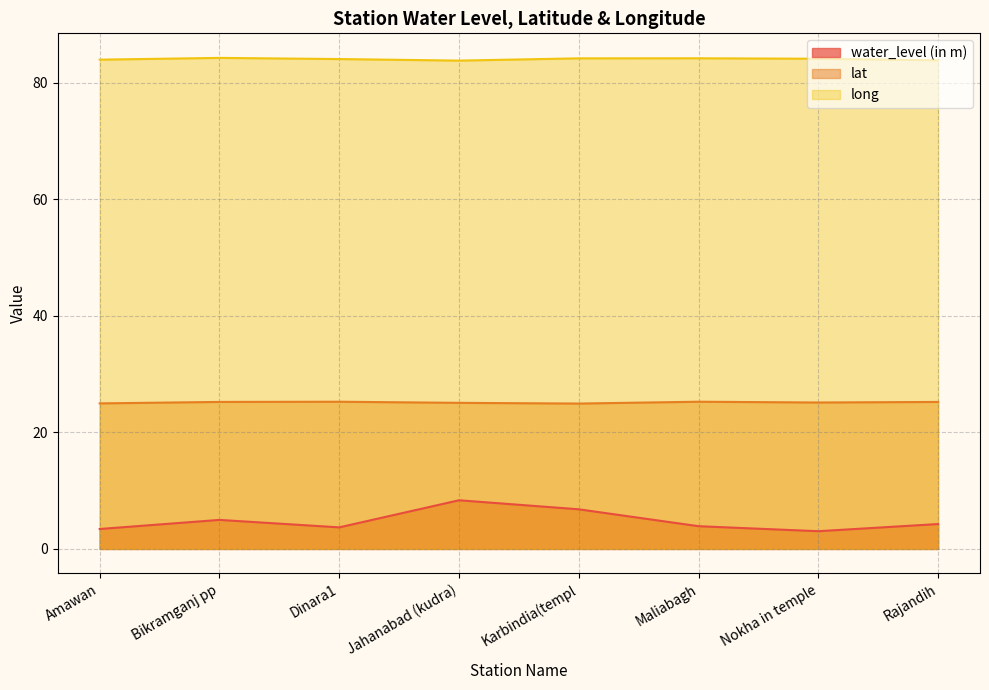

What is the difference between the highest and lowest values at Dinara1?

80.4